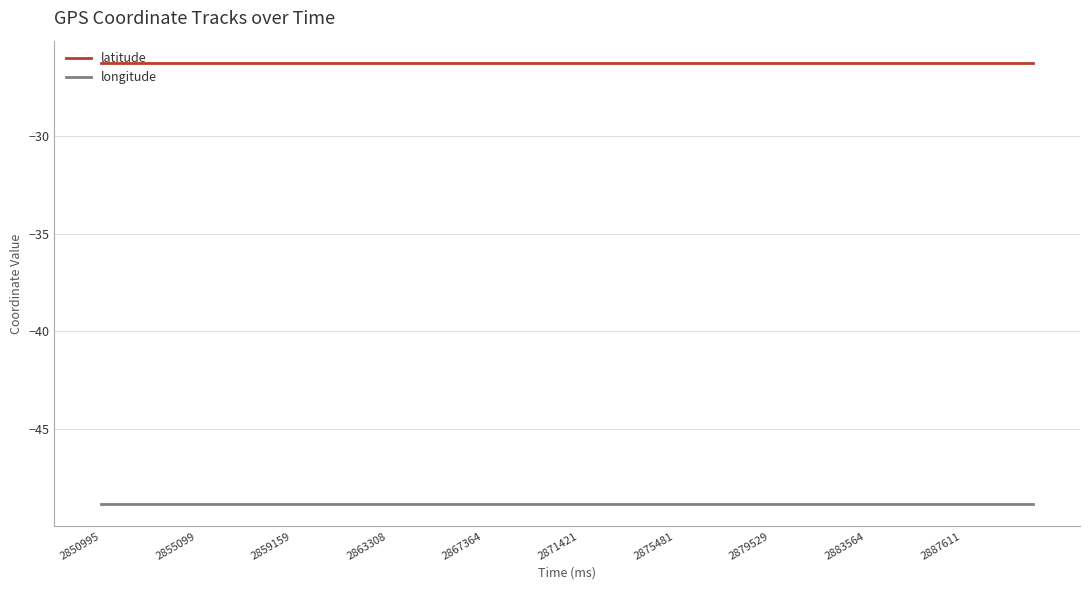

What are all the series names shown in the legend?

latitude, longitude